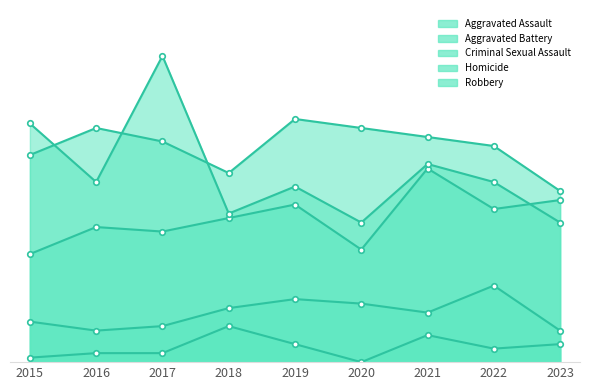

Which label corresponds to the smallest value in the chart?

2020